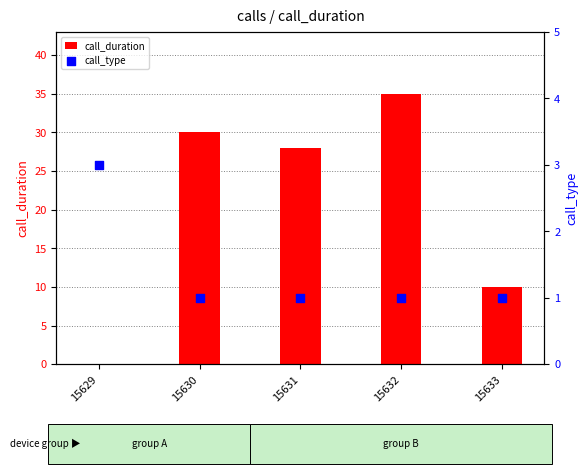

What is the total value across all series at 15633?

11